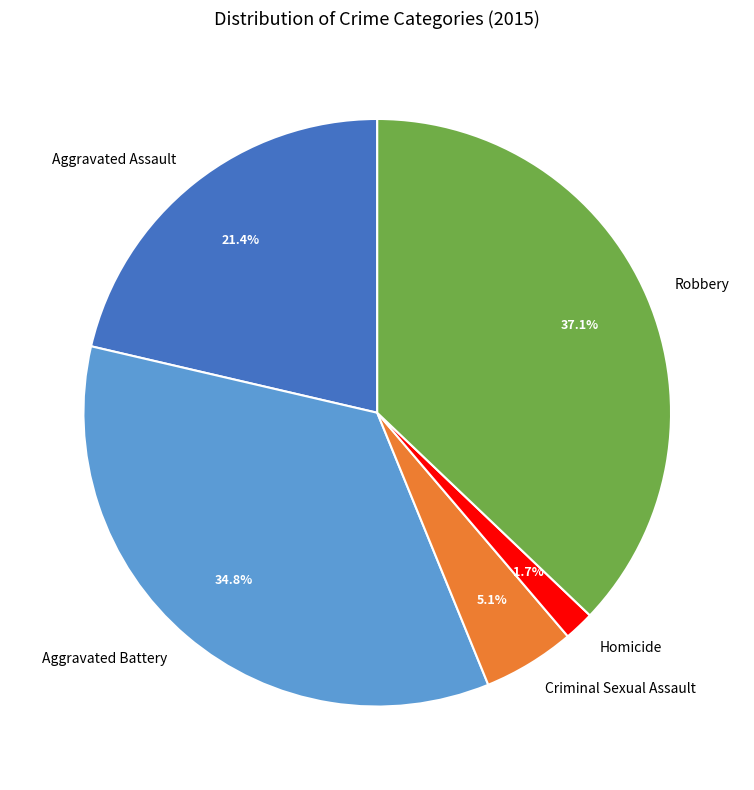

How many slices are in this pie chart?

5